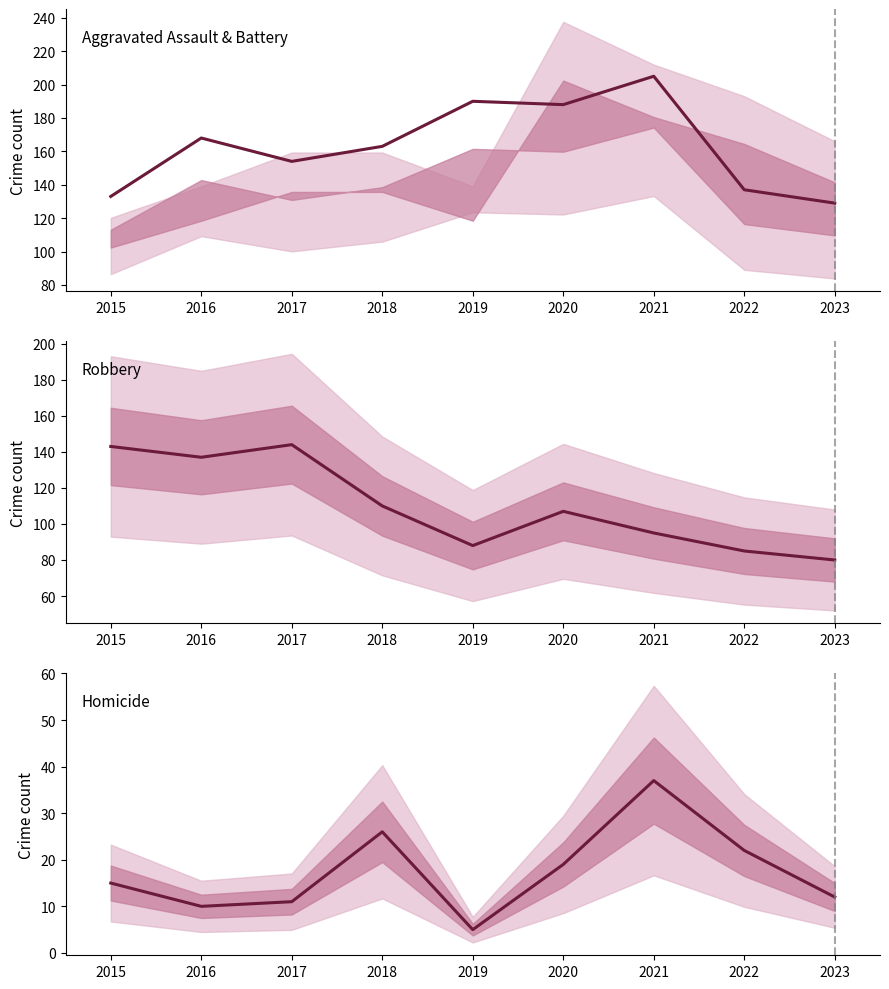

Where do Robbery and Aggravated Battery first cross each other?

2015 and 2016